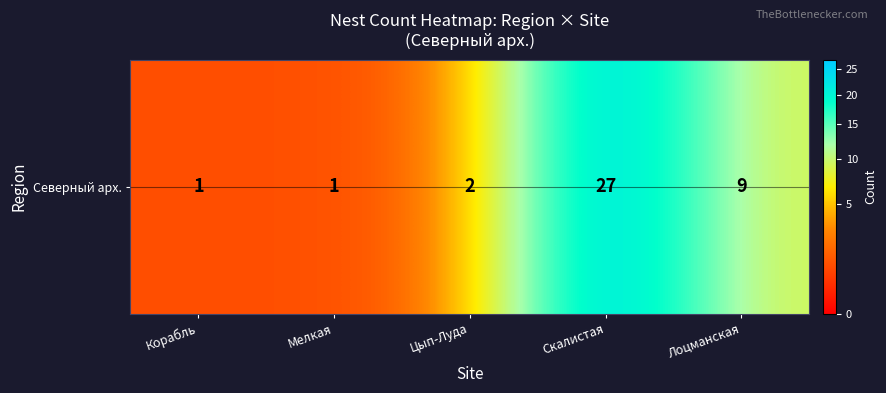

Which label corresponds to the largest value in the chart?

Скалистая